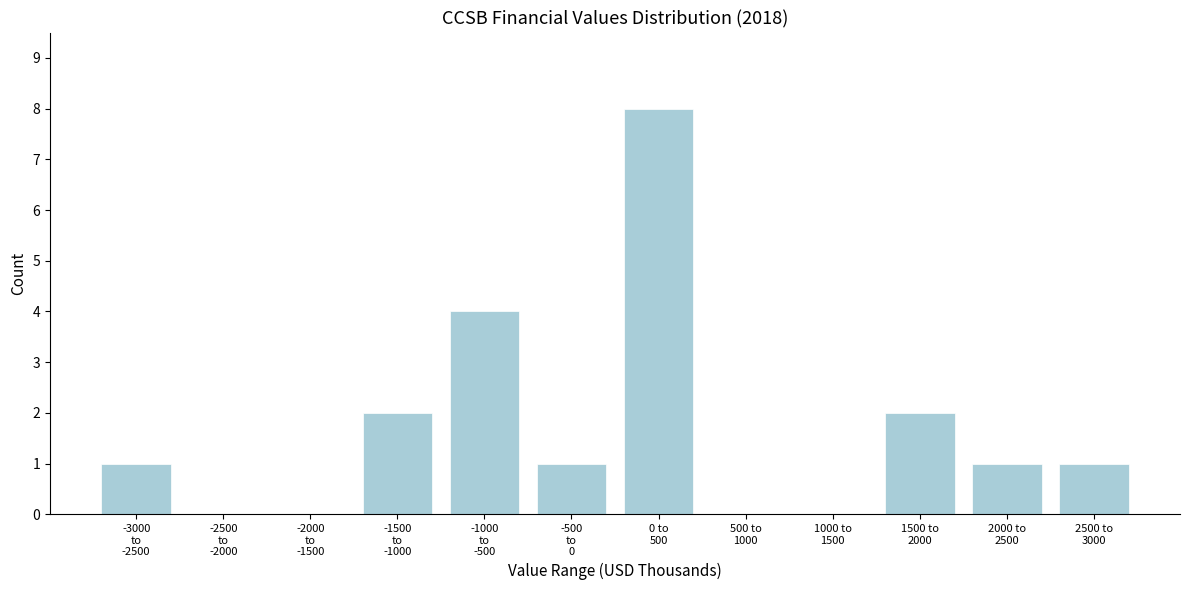

What is the greatest value displayed?

8